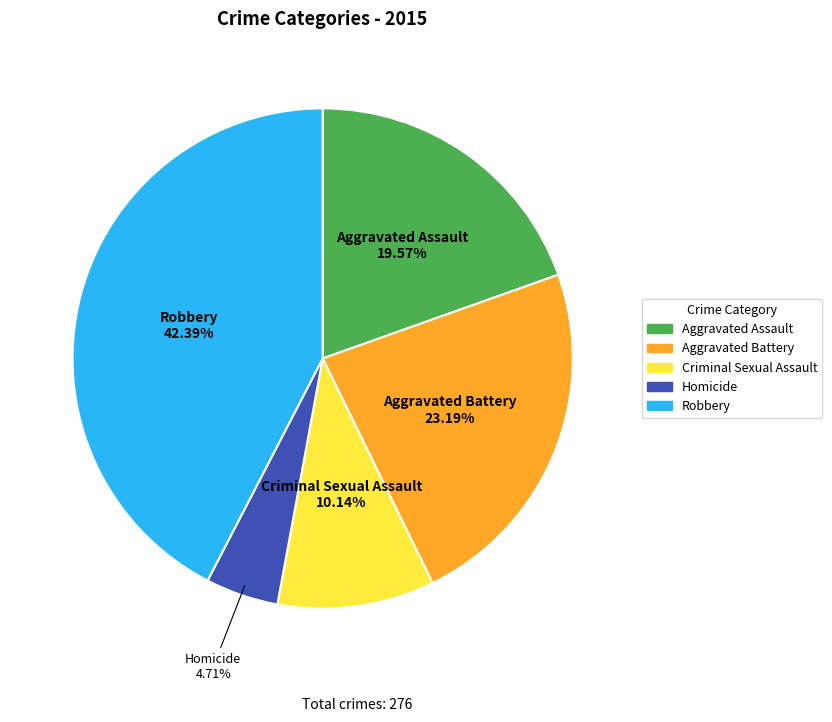

Is there any slice that represents more than half of the pie?

No